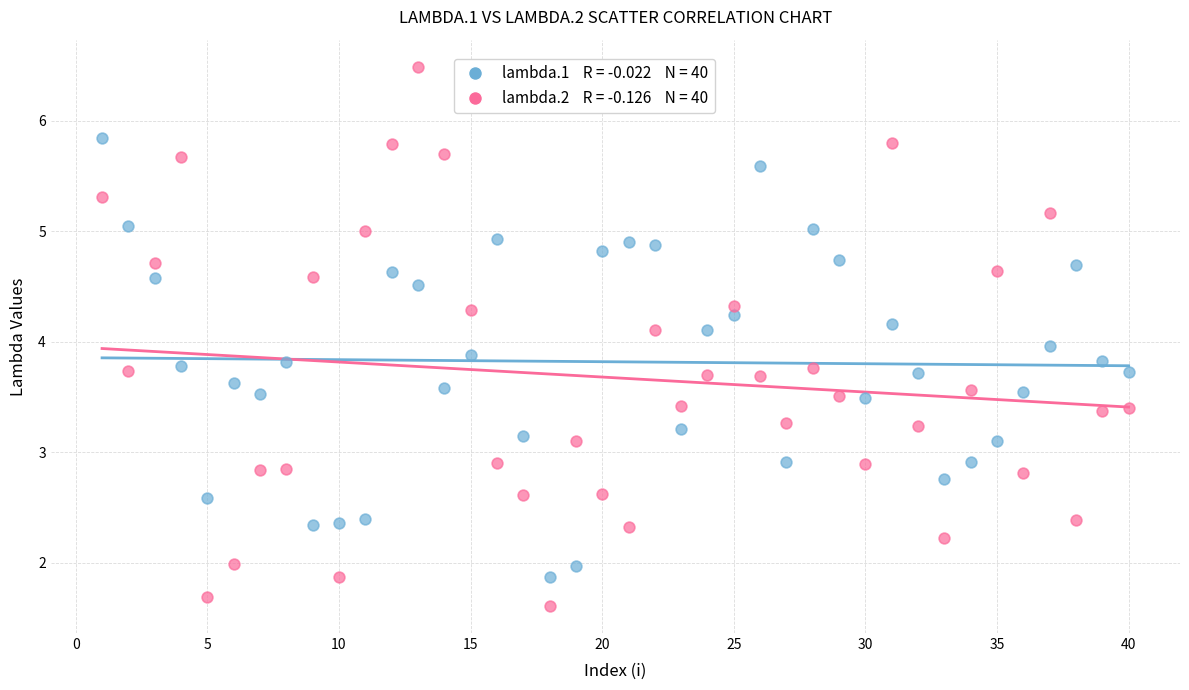

Across all data points, what is the range of X values (max minus min)?

39.0